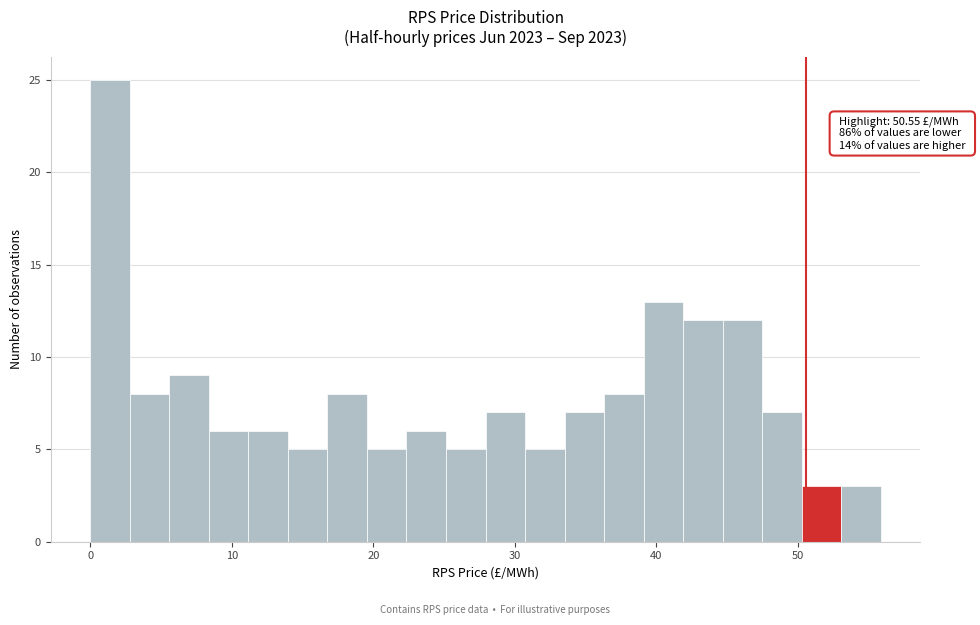

Read against the x-axis, roughly where is the centre of the tallest bar?

1